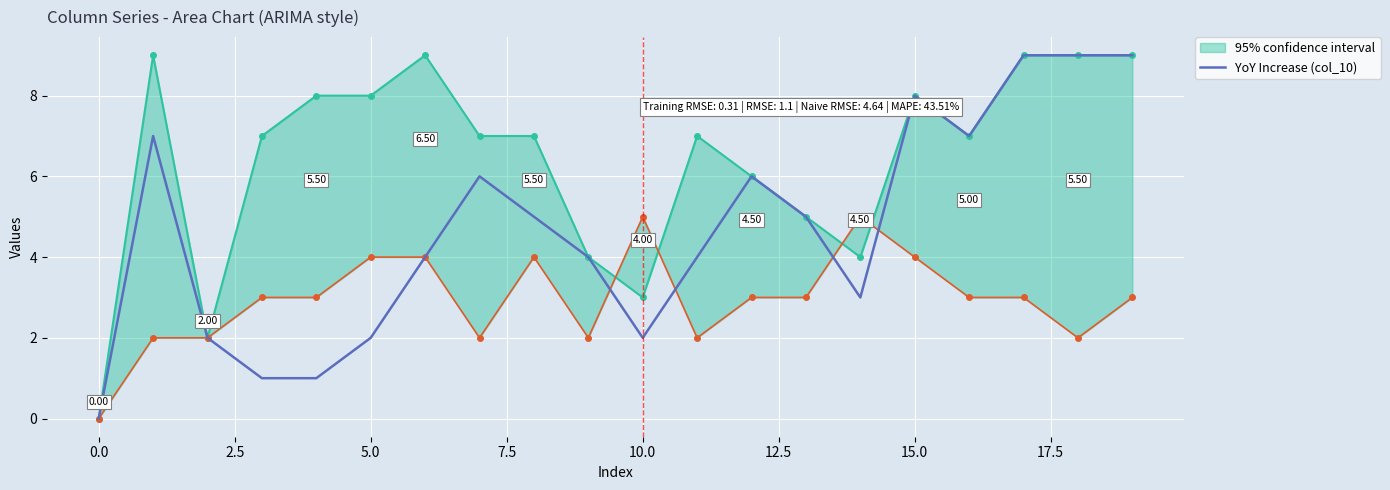

How many lines are shown in the chart?

1